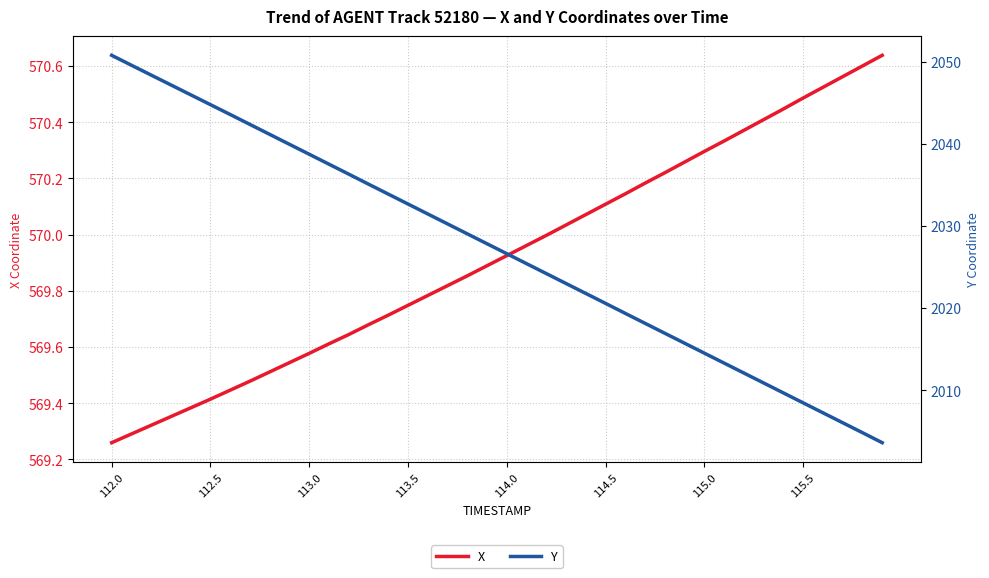

At 112.0, list the series in order from largest to smallest.

Y, X